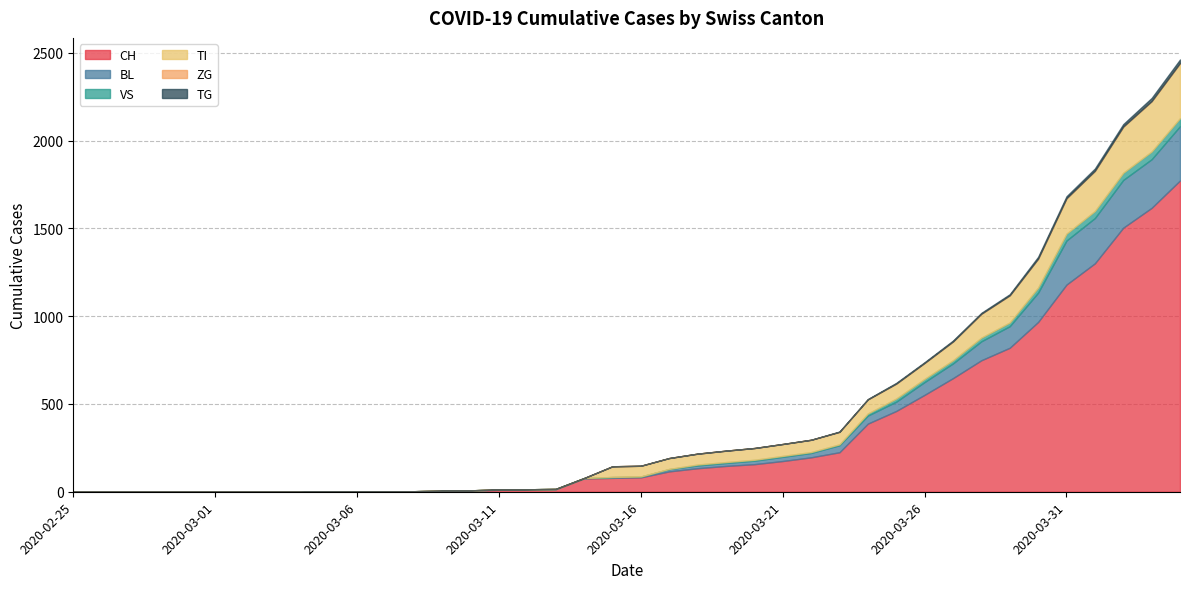

Is it true that ZG equals 0 at 2020-03-26?

True